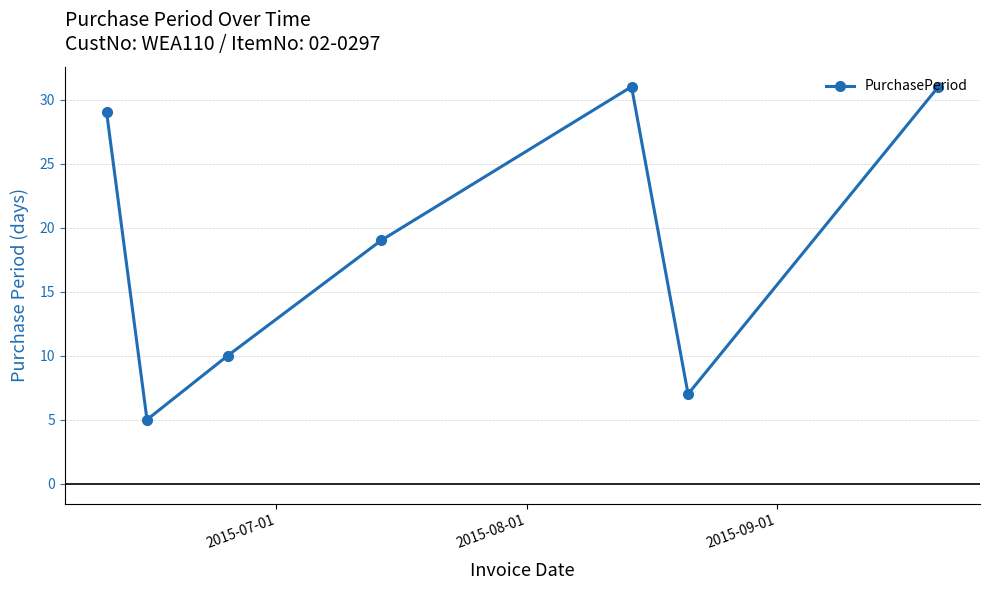

Reading left to right, what are all the values shown in this chart?

29	5	10	19	31	7	31